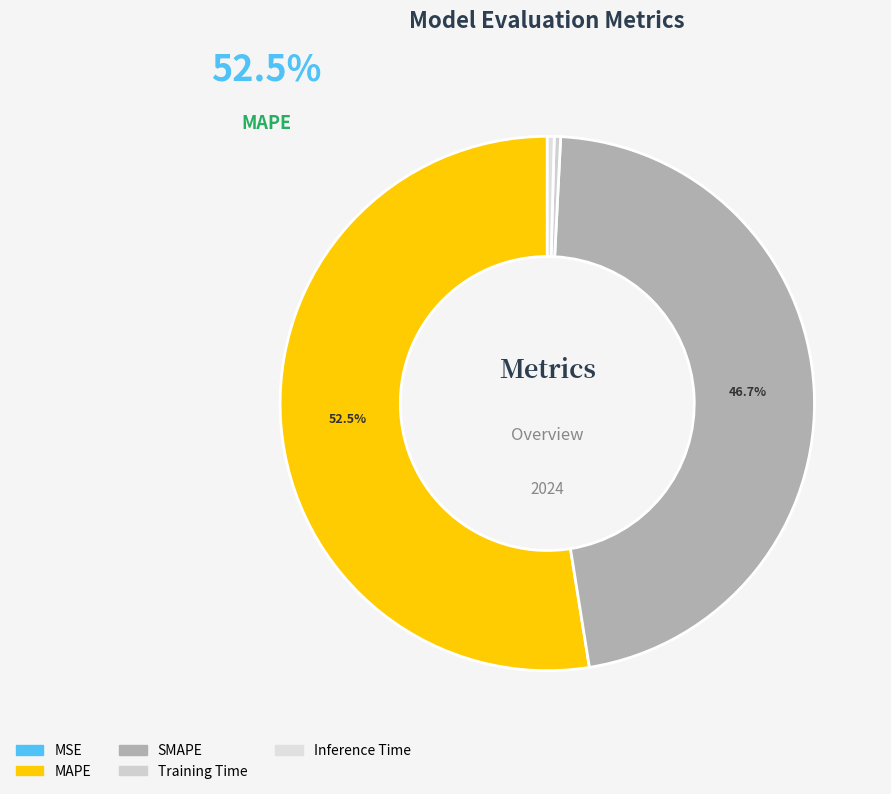

Is there a majority slice in this chart?

Yes